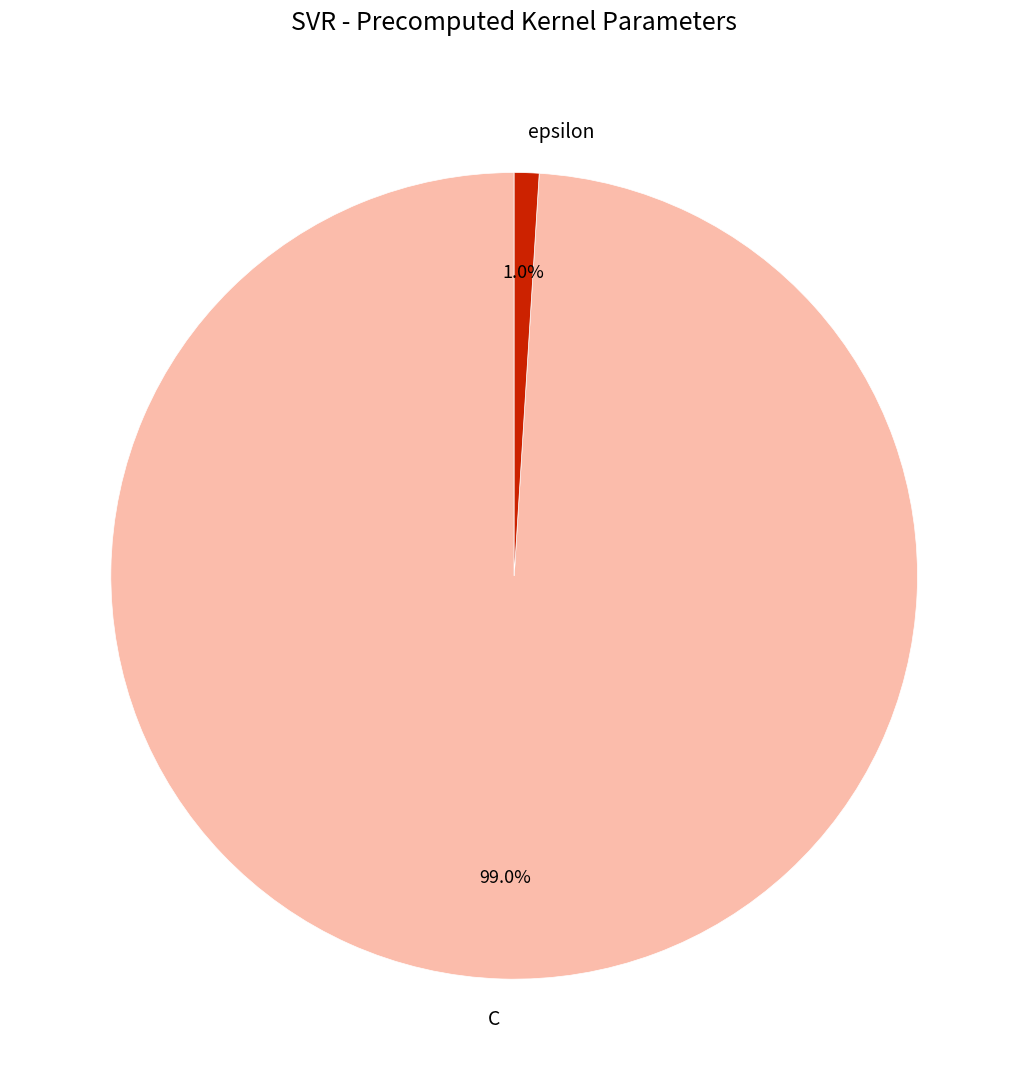

To the nearest percent, what percentage of the pie is C?

99%